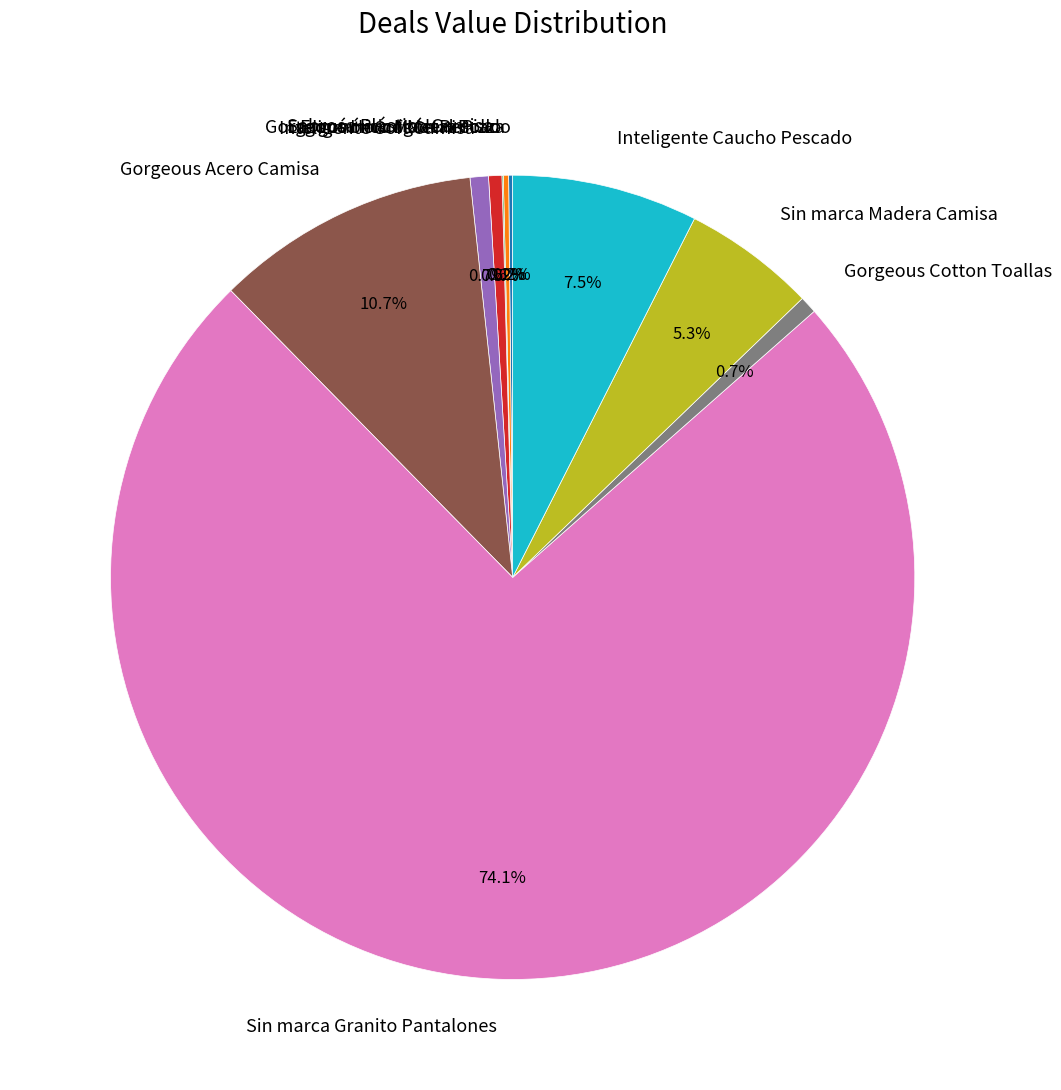

How much of the chart is everything except Sin marca Madera Camisa?

94.7%